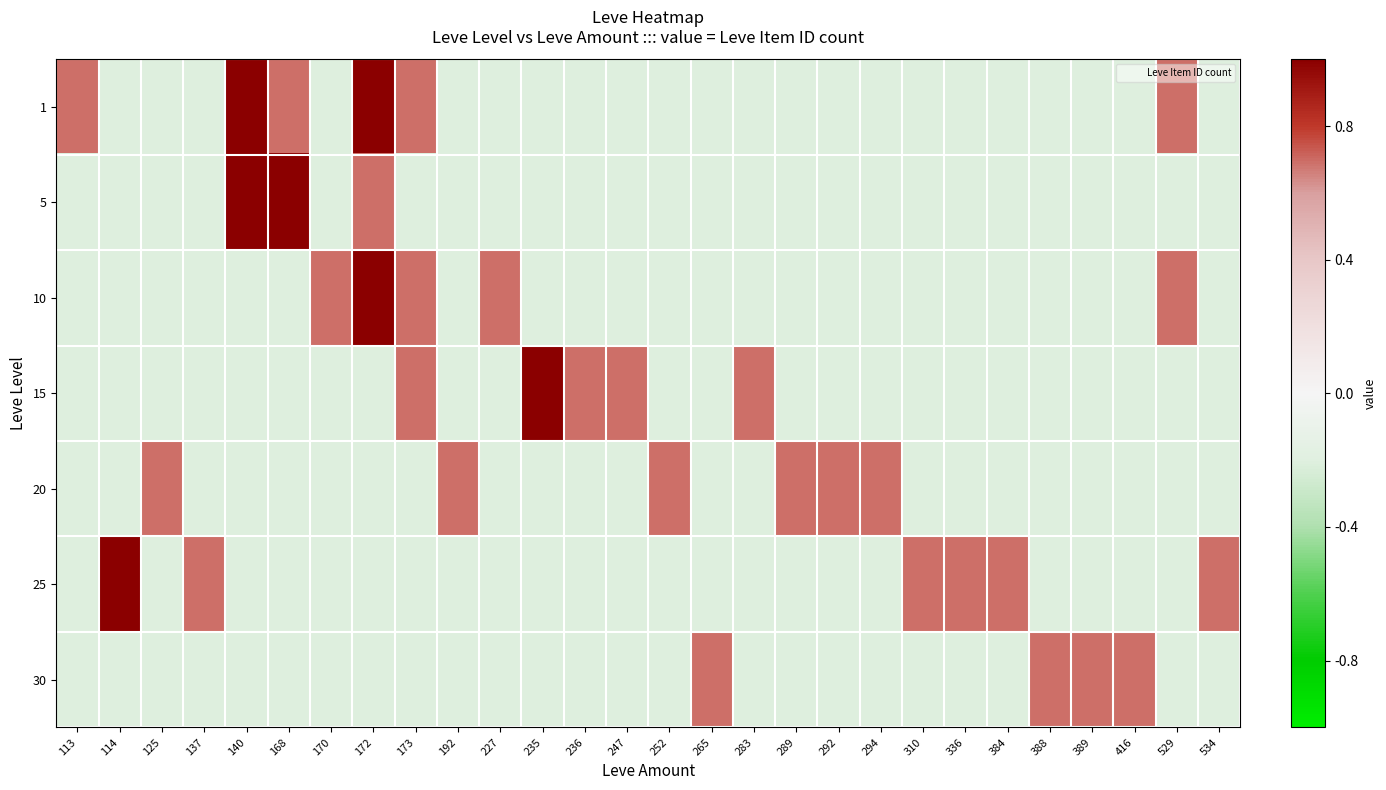

Reading right to left, what are all the values shown in this chart?

1: 534=-0.2	529=0.7	416=-0.2	389=-0.2	388=-0.2	384=-0.2	336=-0.2	310=-0.2	294=-0.2	292=-0.2	289=-0.2	283=-0.2	265=-0.2	252=-0.2	247=-0.2	236=-0.2	235=-0.2	227=-0.2	192=-0.2	173=0.7	172=1.0	170=-0.2	168=0.7	140=1.0	137=-0.2	125=-0.2	114=-0.2	113=0.7
5: 534=-0.2	529=-0.2	416=-0.2	389=-0.2	388=-0.2	384=-0.2	336=-0.2	310=-0.2	294=-0.2	292=-0.2	289=-0.2	283=-0.2	265=-0.2	252=-0.2	247=-0.2	236=-0.2	235=-0.2	227=-0.2	192=-0.2	173=-0.2	172=0.7	170=-0.2	168=1.0	140=1.0	137=-0.2	125=-0.2	114=-0.2	113=-0.2
10: 534=-0.2	529=0.7	416=-0.2	389=-0.2	388=-0.2	384=-0.2	336=-0.2	310=-0.2	294=-0.2	292=-0.2	289=-0.2	283=-0.2	265=-0.2	252=-0.2	247=-0.2	236=-0.2	235=-0.2	227=0.7	192=-0.2	173=0.7	172=1.0	170=0.7	168=-0.2	140=-0.2	137=-0.2	125=-0.2	114=-0.2	113=-0.2
15: 534=-0.2	529=-0.2	416=-0.2	389=-0.2	388=-0.2	384=-0.2	336=-0.2	310=-0.2	294=-0.2	292=-0.2	289=-0.2	283=0.7	265=-0.2	252=-0.2	247=0.7	236=0.7	235=1.0	227=-0.2	192=-0.2	173=0.7	172=-0.2	170=-0.2	168=-0.2	140=-0.2	137=-0.2	125=-0.2	114=-0.2	113=-0.2
20: 534=-0.2	529=-0.2	416=-0.2	389=-0.2	388=-0.2	384=-0.2	336=-0.2	310=-0.2	294=0.7	292=0.7	289=0.7	283=-0.2	265=-0.2	252=0.7	247=-0.2	236=-0.2	235=-0.2	227=-0.2	192=0.7	173=-0.2	172=-0.2	170=-0.2	168=-0.2	140=-0.2	137=-0.2	125=0.7	114=-0.2	113=-0.2
25: 534=0.7	529=-0.2	416=-0.2	389=-0.2	388=-0.2	384=0.7	336=0.7	310=0.7	294=-0.2	292=-0.2	289=-0.2	283=-0.2	265=-0.2	252=-0.2	247=-0.2	236=-0.2	235=-0.2	227=-0.2	192=-0.2	173=-0.2	172=-0.2	170=-0.2	168=-0.2	140=-0.2	137=0.7	125=-0.2	114=1.0	113=-0.2
30: 534=-0.2	529=-0.2	416=0.7	389=0.7	388=0.7	384=-0.2	336=-0.2	310=-0.2	294=-0.2	292=-0.2	289=-0.2	283=-0.2	265=0.7	252=-0.2	247=-0.2	236=-0.2	235=-0.2	227=-0.2	192=-0.2	173=-0.2	172=-0.2	170=-0.2	168=-0.2	140=-0.2	137=-0.2	125=-0.2	114=-0.2	113=-0.2